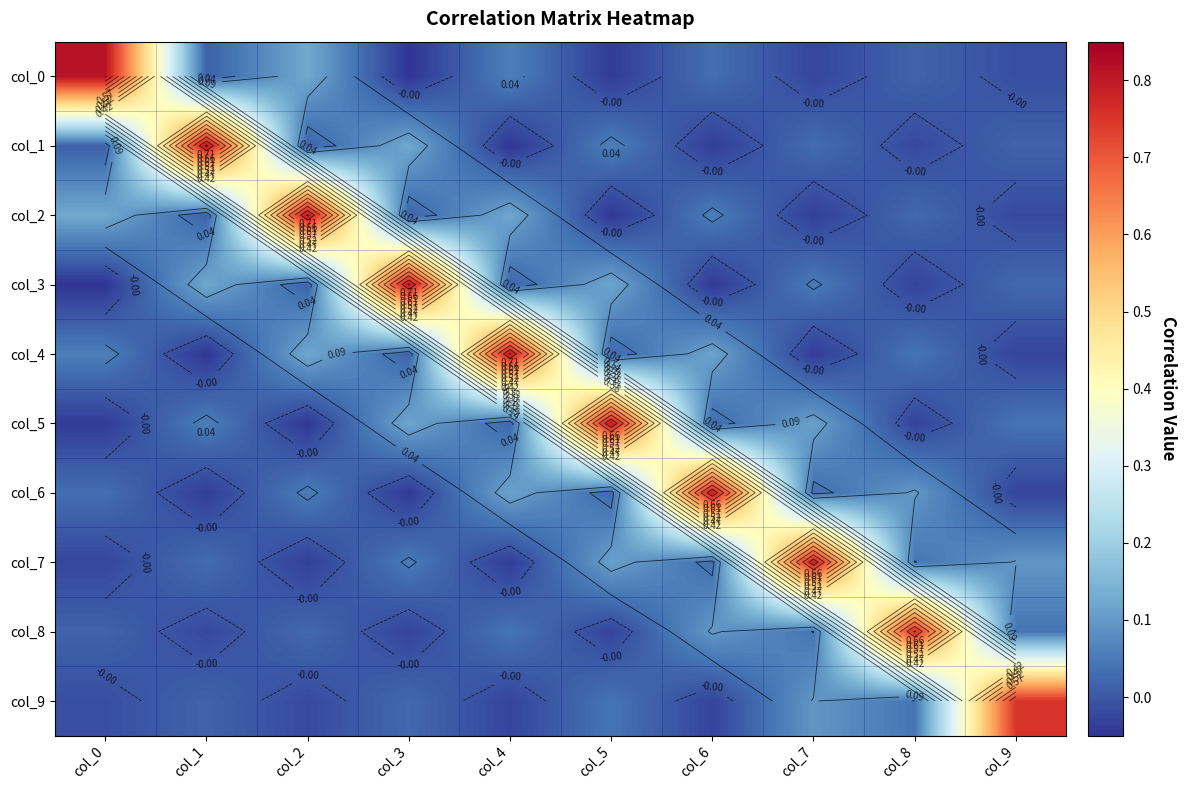

Is it true that col_7 equals -0.0 at col_2?

True